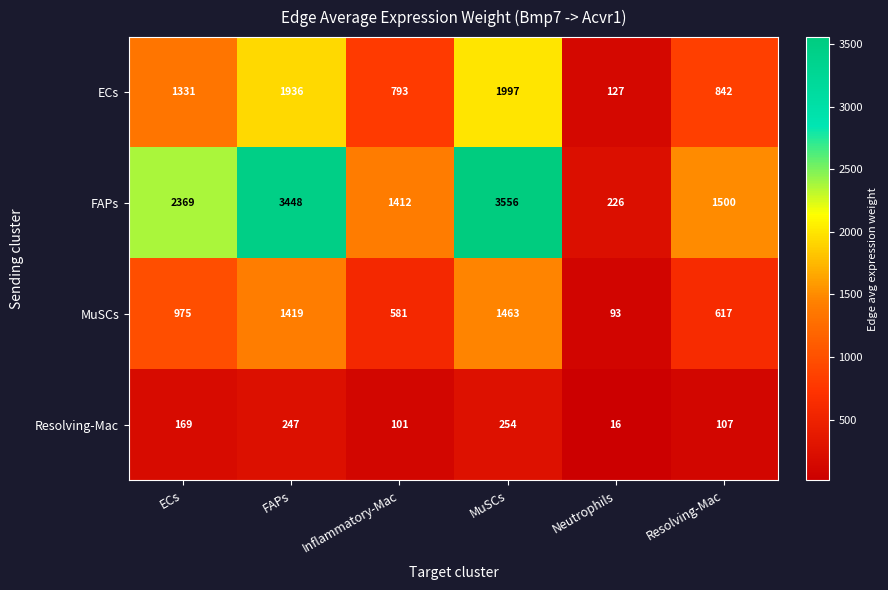

The Resolving-Mac series shows 107 at Resolving-Mac. True or false?

True